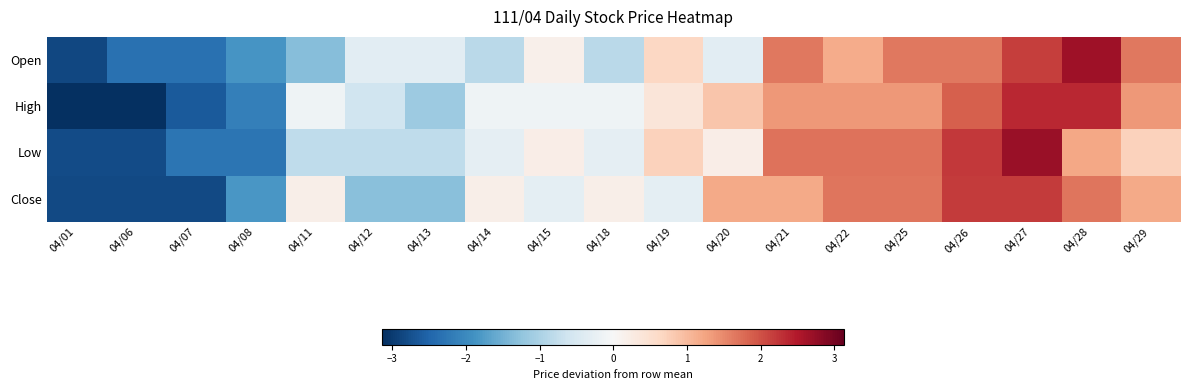

Which series has the largest total across all categories?

High